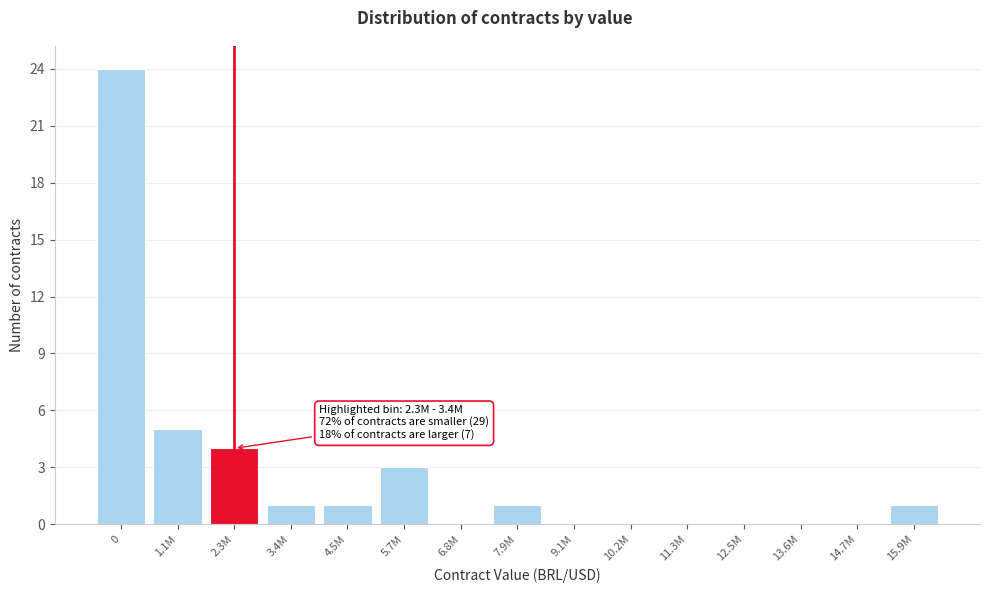

Reading left to right, what are all the values shown in this chart?

0=24	1.1M=5	2.3M=4	3.4M=1	4.5M=1	5.7M=3	6.8M=0	7.9M=1	9.1M=0	10.2M=0	11.3M=0	12.5M=0	13.6M=0	14.7M=0	15.9M=1